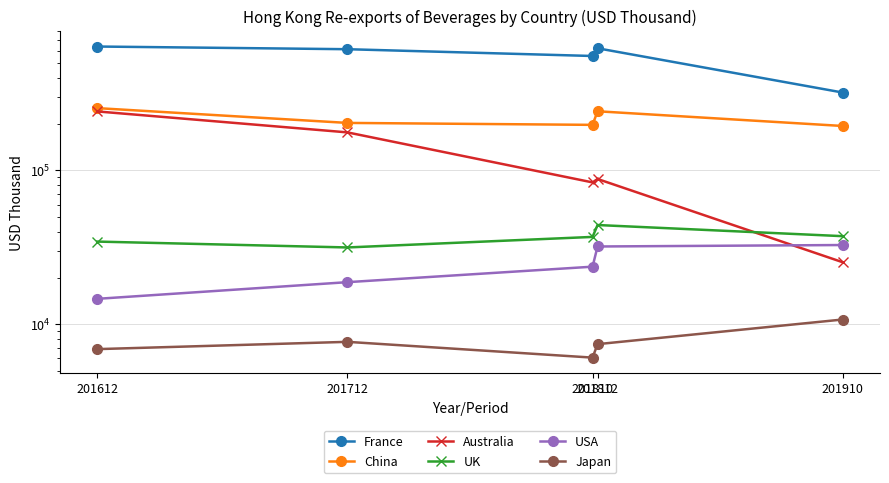

Reading left to right, list all the values displayed in this chart.

France: 638206.6	613129.5	553893.2	621749.1	320559.5
China: 253941.5	203494.6	197650.5	242224.9	194350.4
Australia: 241672.9	176615.6	83543.1	87932.2	25296.2
UK: 34462.6	31564.8	36960.6	44155.7	37373.5
USA: 14632.4	18777.4	23675.0	32025.3	32733.6
Japan: 6894.2	7688.2	6071.8	7427.0	10739.0